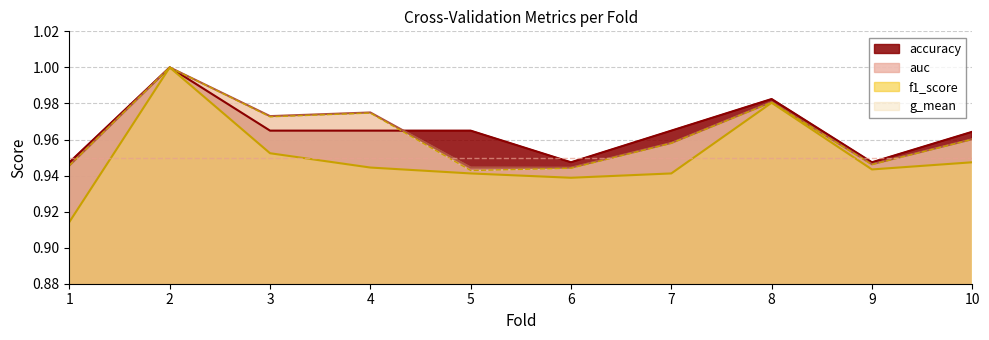

How many times do auc and accuracy cross each other?

1